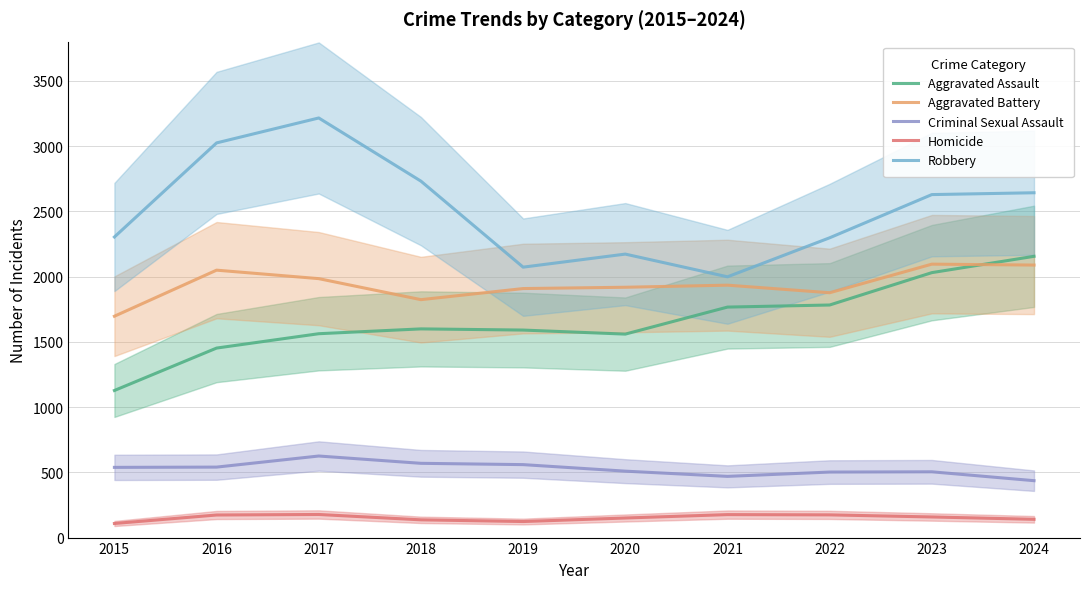

What are all the series names shown in the legend?

Aggravated Assault, Aggravated Battery, Criminal Sexual Assault, Homicide, Robbery